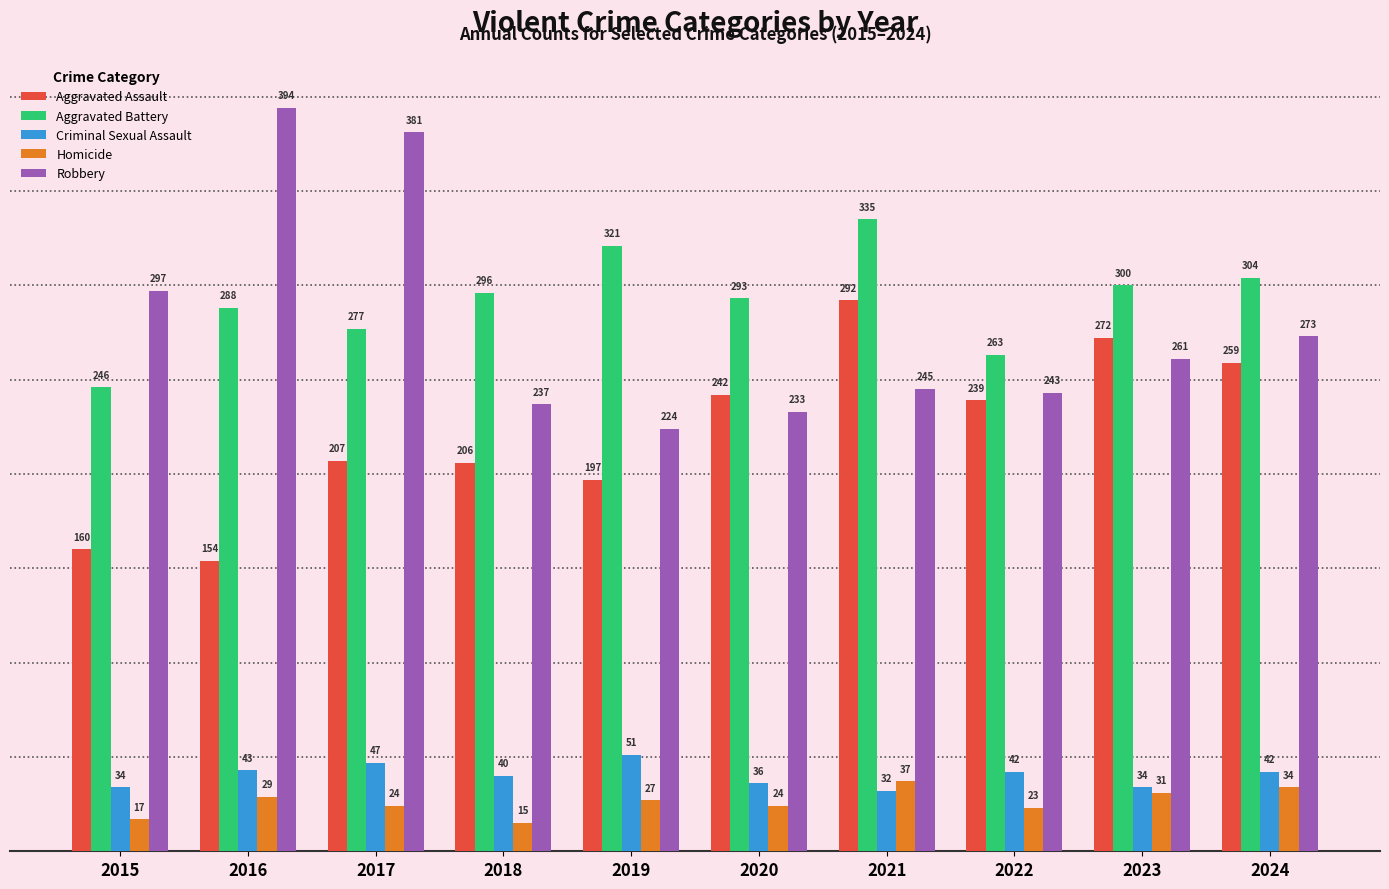

What is the lowest value of the Criminal Sexual Assault series?

32